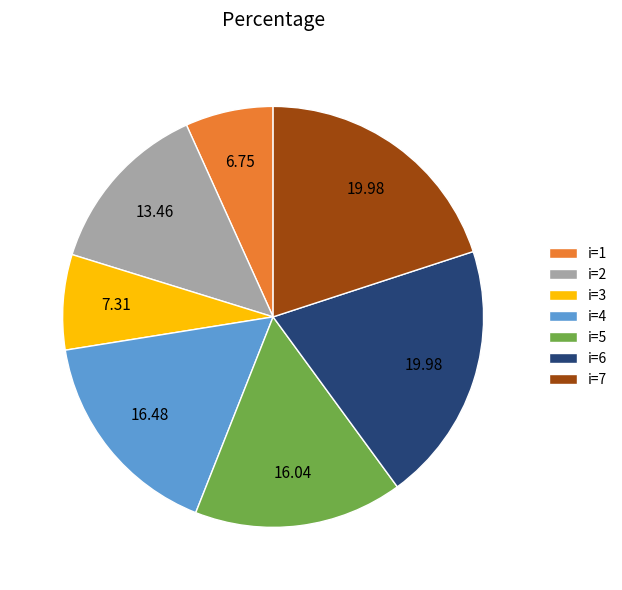

Is the sum of i=1 and i=4 greater than half?

No